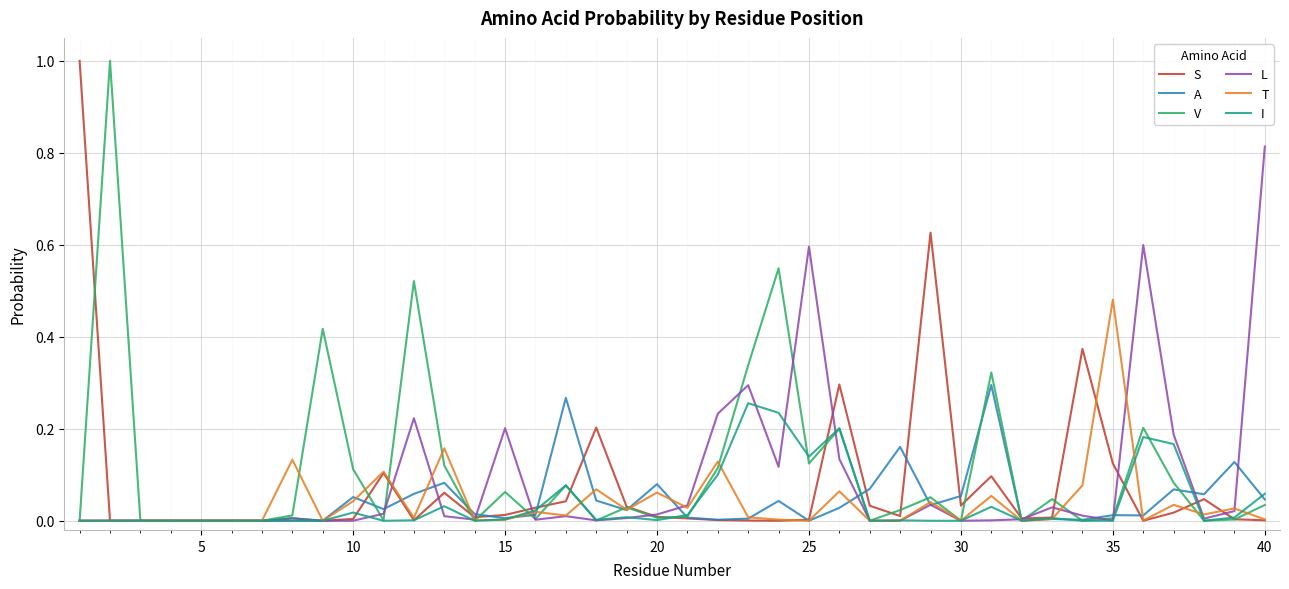

What is the greatest value displayed?

1.0